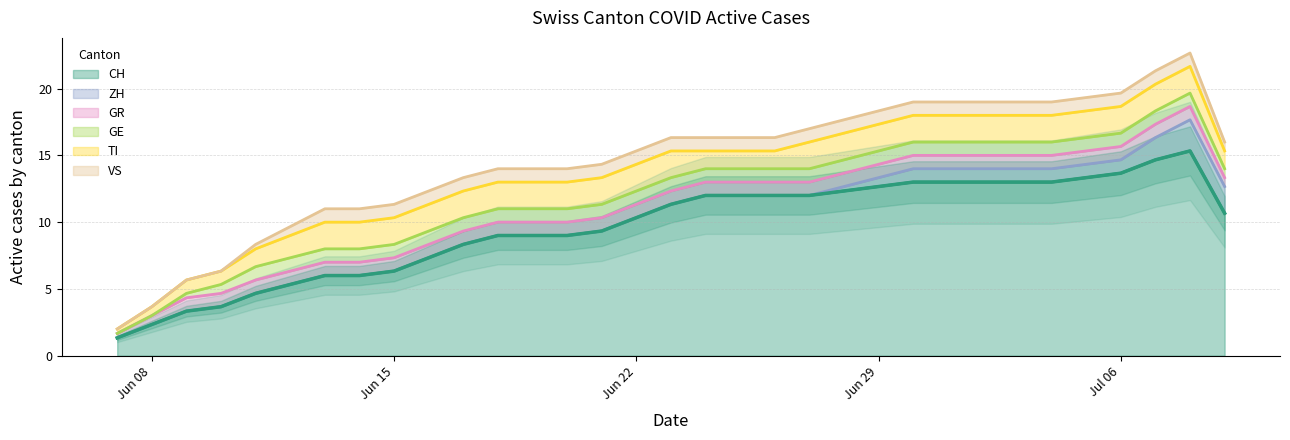

What are all the series names shown in the legend?

CH, ZH, GR, GE, TI, VS